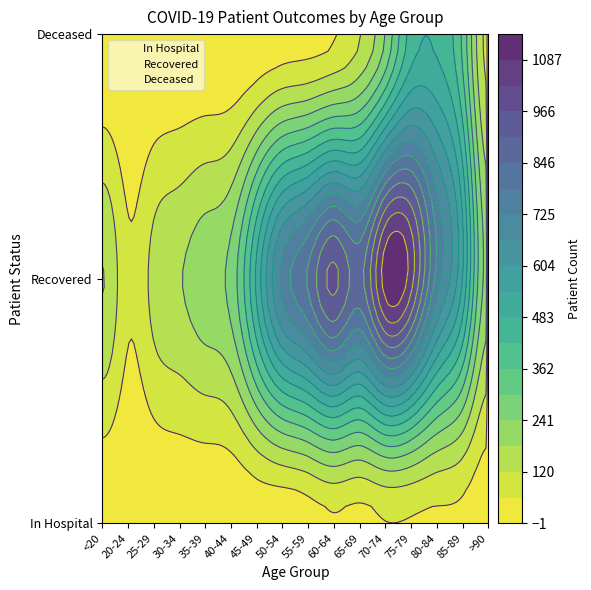

Reading left to right, transcribe all the data shown in this chart.

patients_in_hospital: 11	3	6	9	6	7	17	16	30	52	42	58	55	51	44	17
patients_recovered: 183	73	142	177	219	264	499	749	854	981	888	1118	1052	763	541	218
patients_deceased: 2	0	0	3	4	3	13	28	34	55	117	245	448	472	347	102